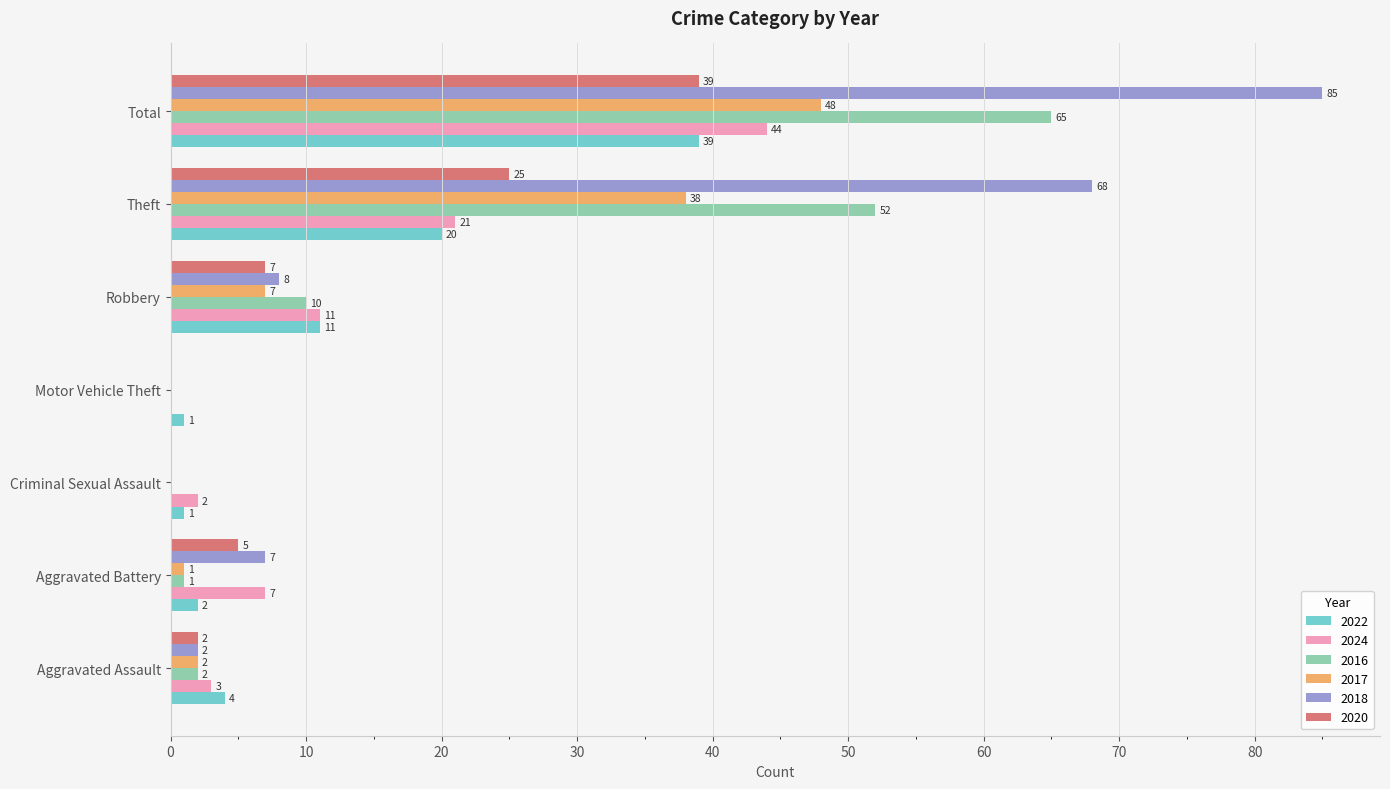

What value does the 2016 series have at Theft?

52